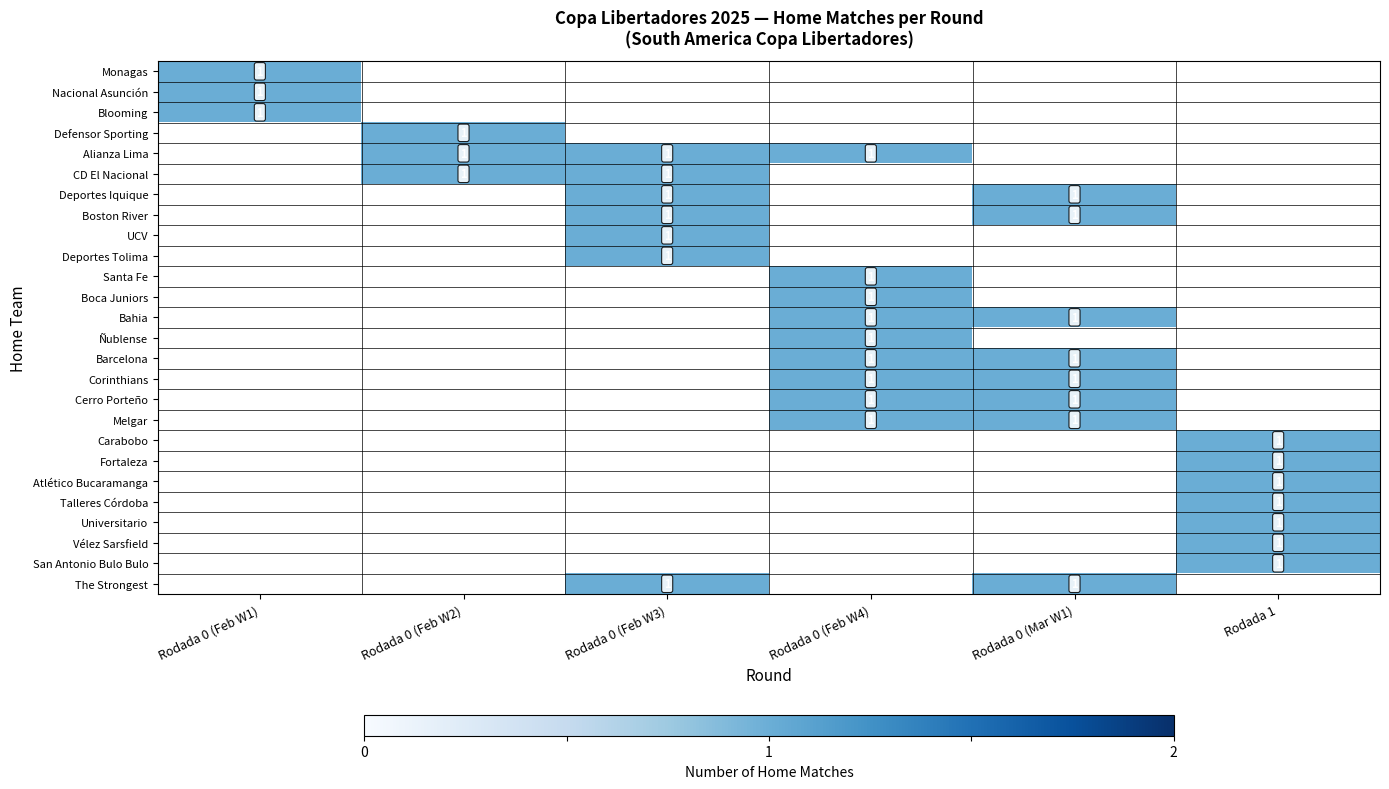

What is the difference between the maximum and minimum values in the San Antonio Bulo Bulo series?

1